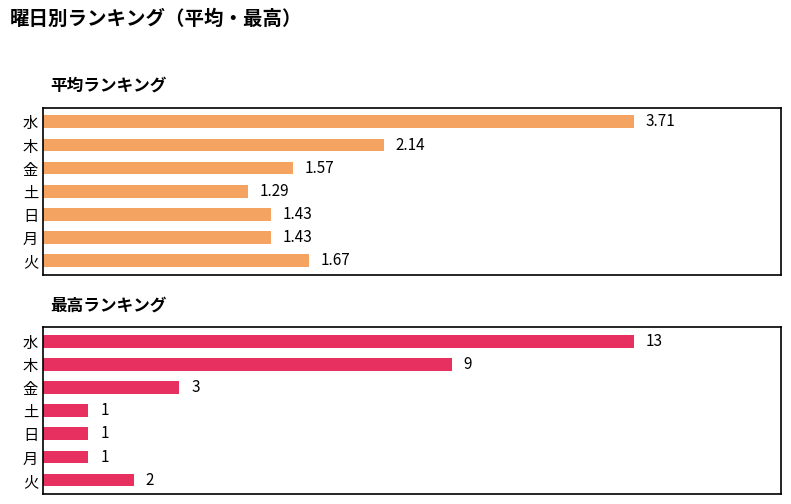

The 平均ランキング series shows 1.4 at 月. True or false?

True